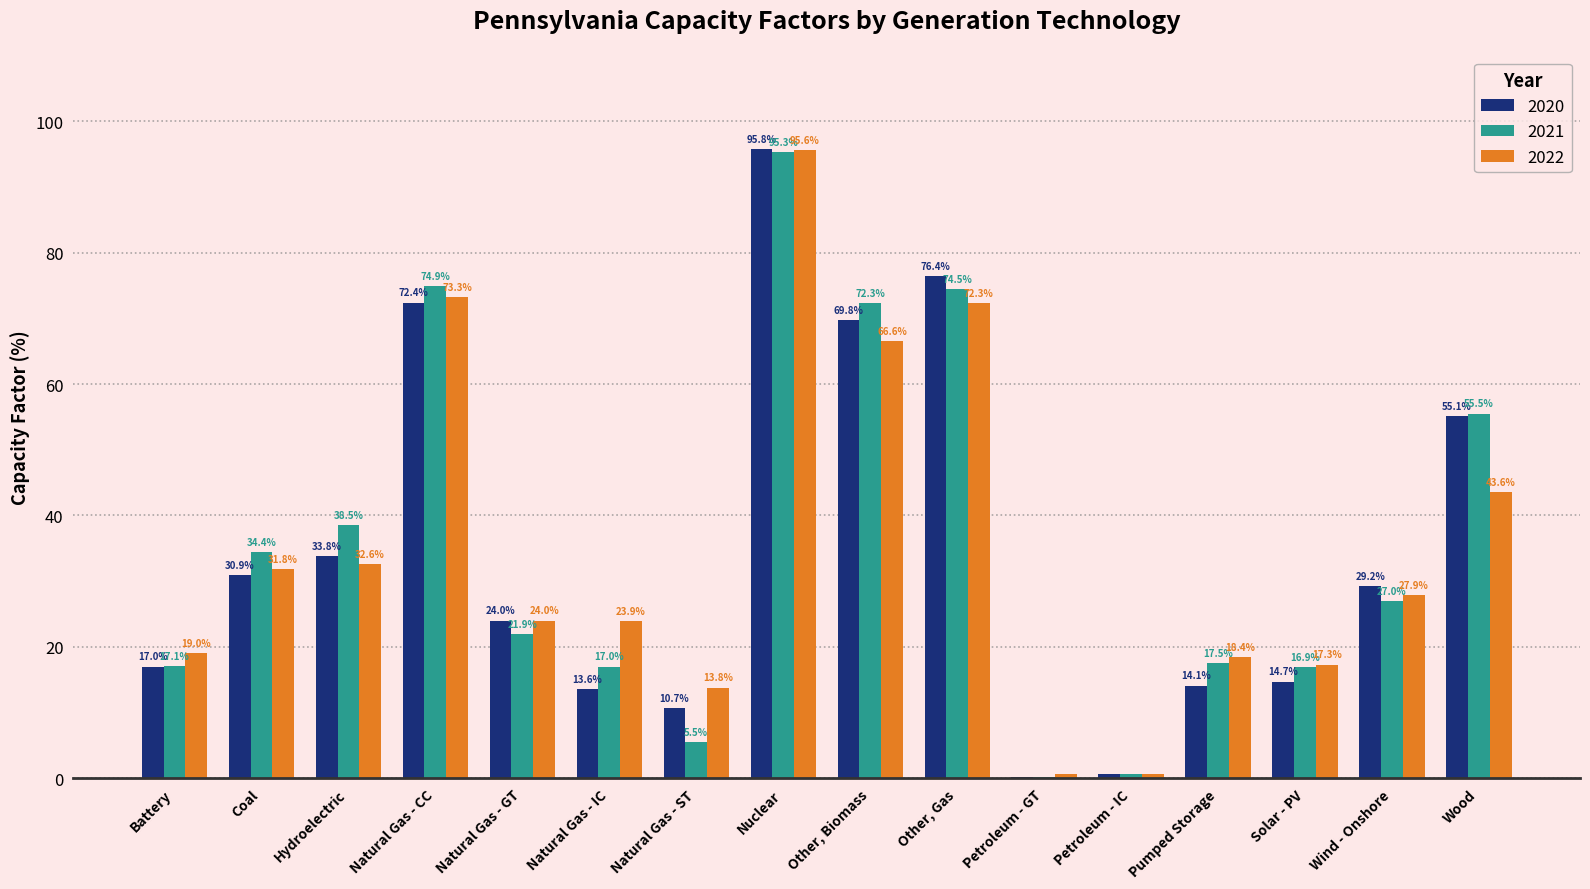

What is the total value across all series at Natural Gas - CC?

220.6